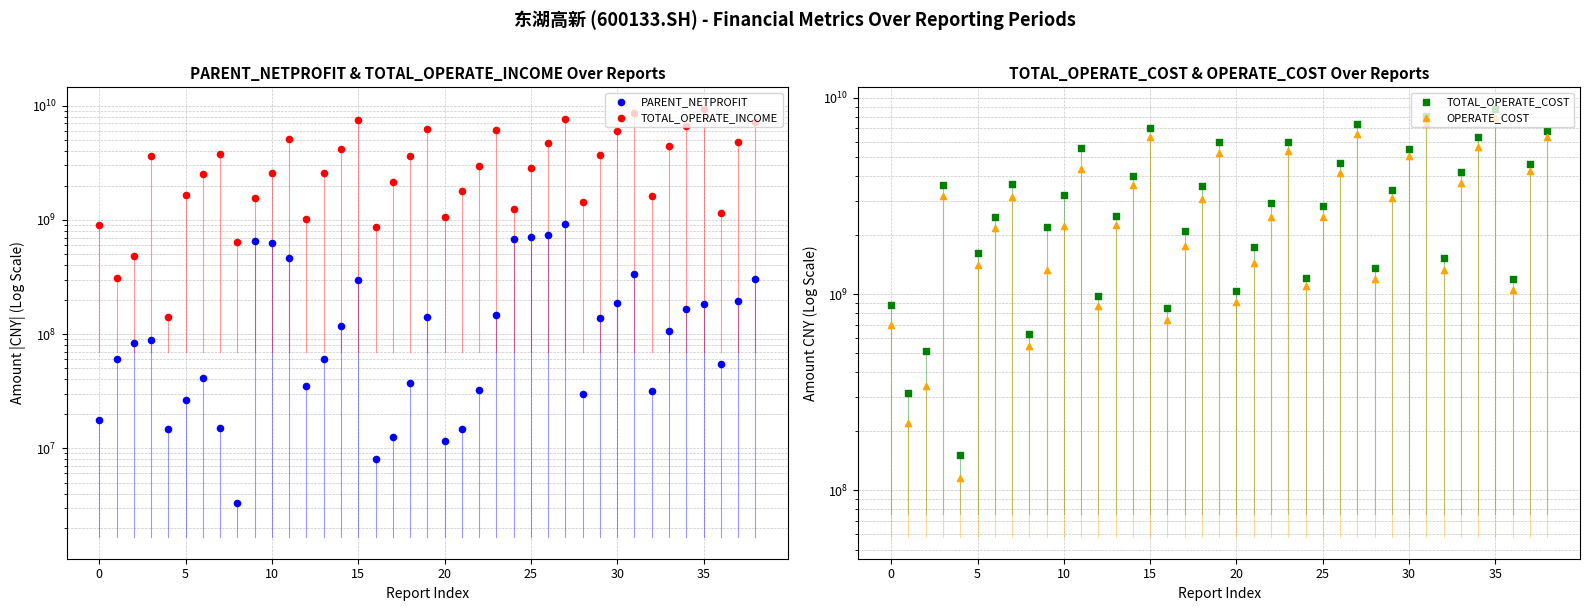

Which series reaches the maximum Y coordinate?

TOTAL_OPERATE_INCOME